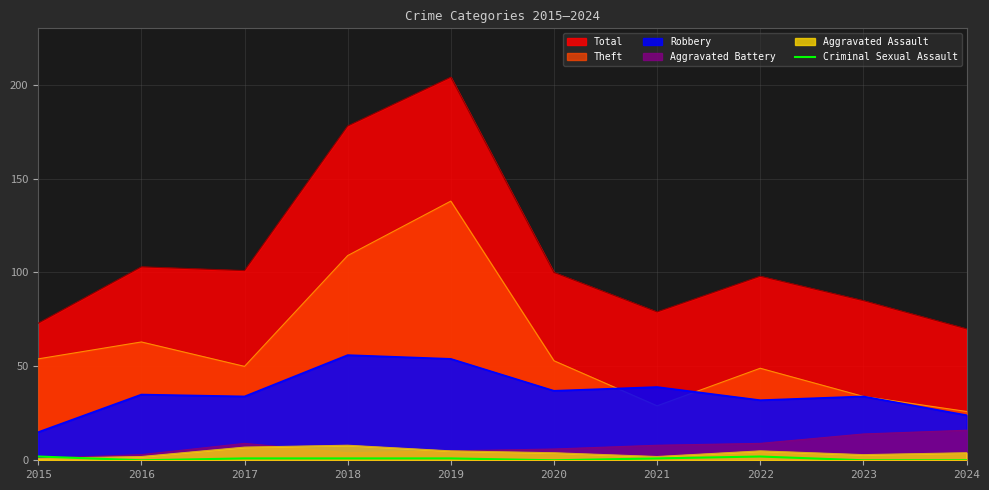

Between 2024 and 2022, which is larger?

2022